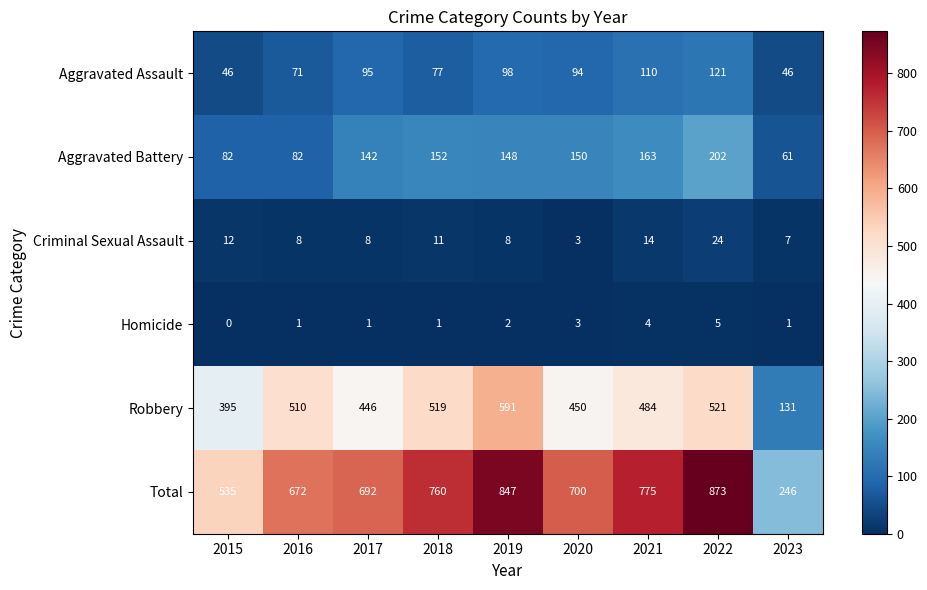

Between 2016 and 2023, which series saw the biggest shift?

Total